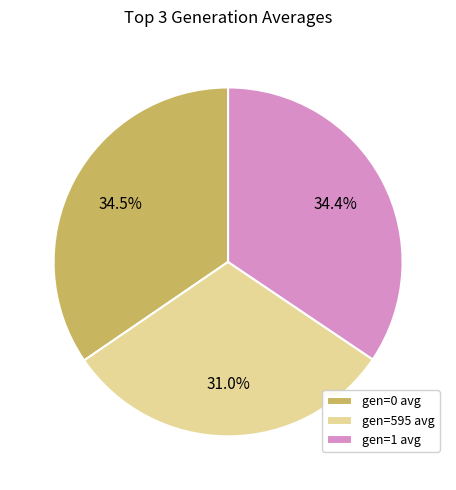

What percentage is the gen=1 avg slice, to the nearest percent?

34%